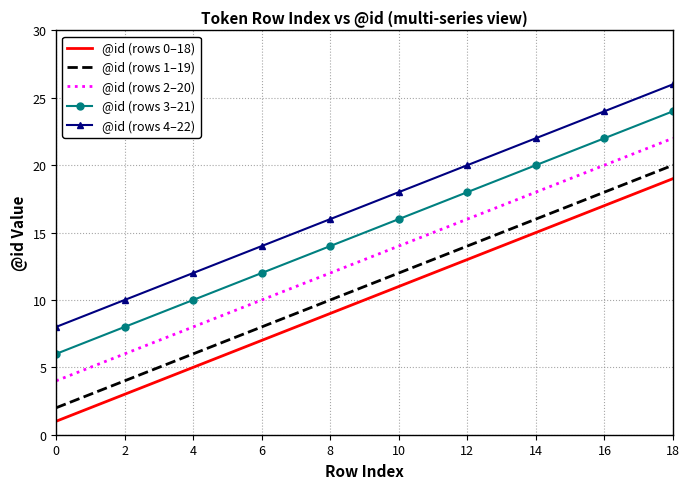

True or false: @id (rows 1–19) and @id (rows 2–20) cross at least once.

False